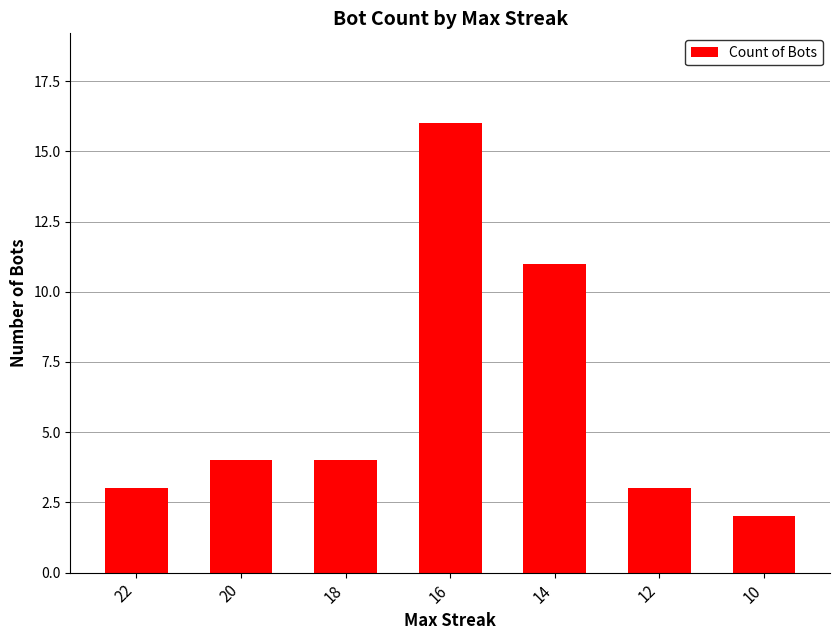

Which has a higher value, 16 or 22?

16